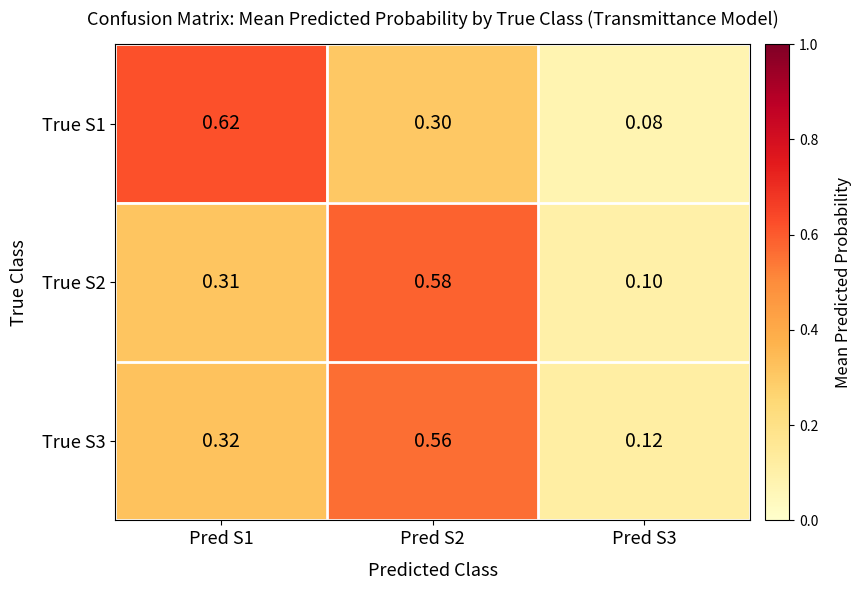

Between Pred S1 and Pred S2, which series saw the biggest shift?

True S1